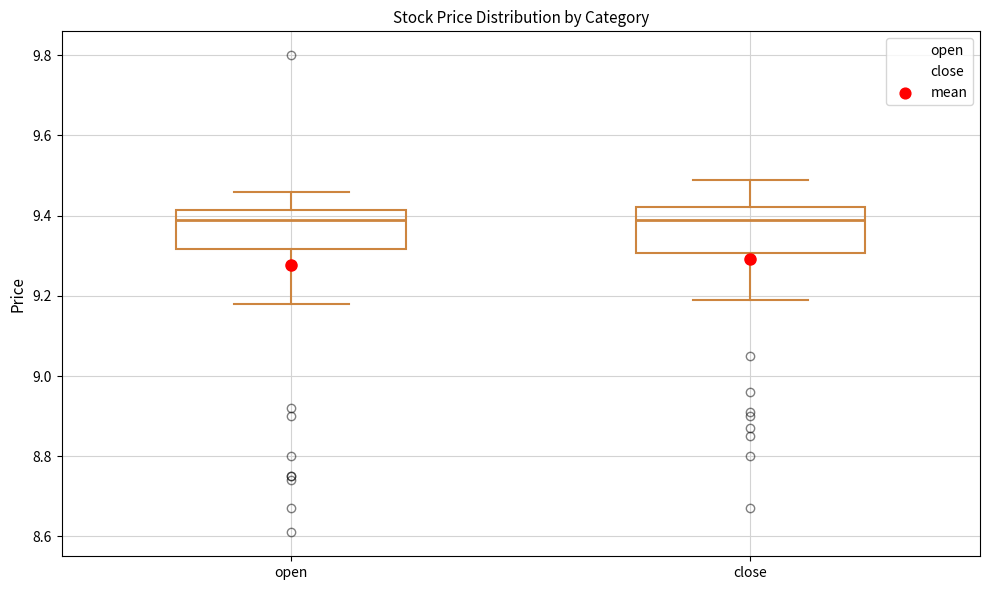

Reading left to right, transcribe this box plot: for each box, give where its median line is, the range the box spans, and where its two whiskers end, as read against the y-axis. The values are not printed on the chart, so give them approximately, as read against the axis.

open: median 9.40, box 9.32 to 9.42, whiskers 9.18 to 9.46
close: median 9.40, box 9.30 to 9.42, whiskers 9.20 to 9.50